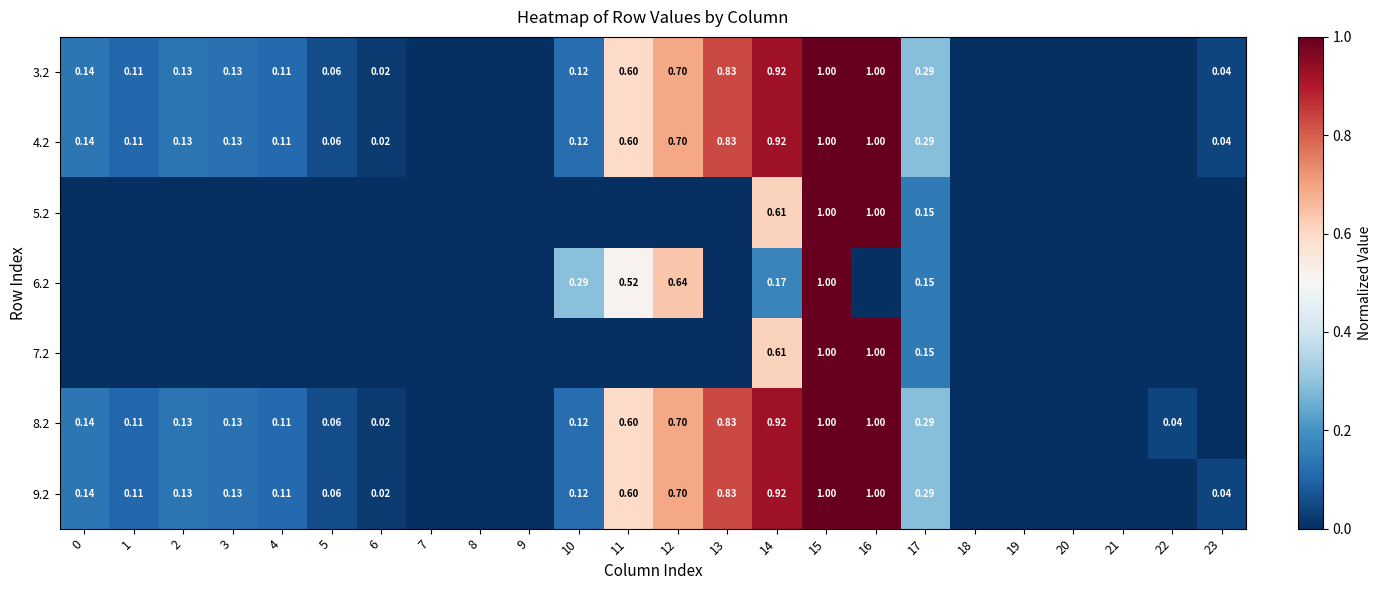

How many series are shown in this chart?

7